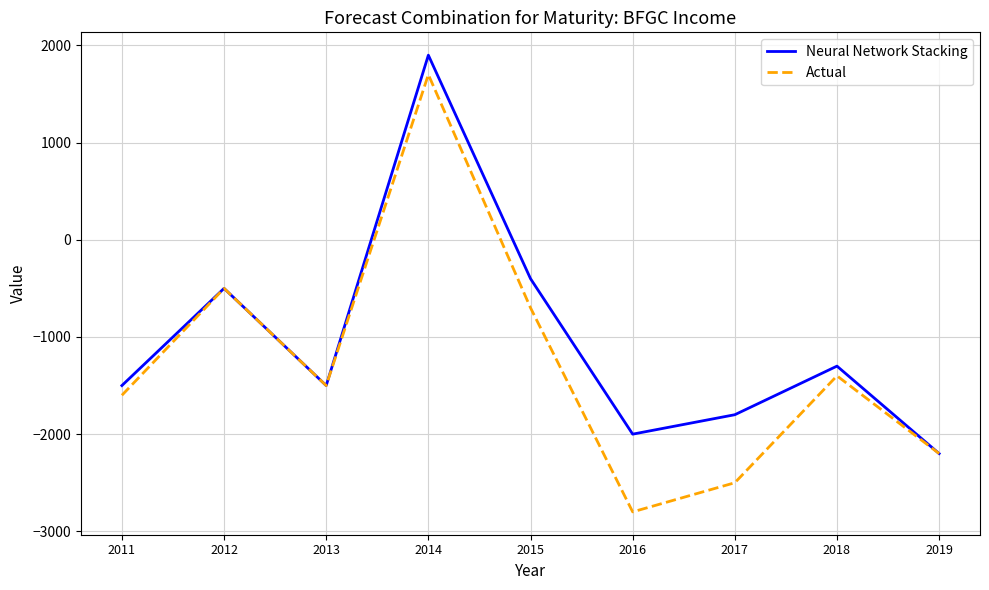

What is the difference between the maximum and minimum values in the Neural Network Stacking series?

4100